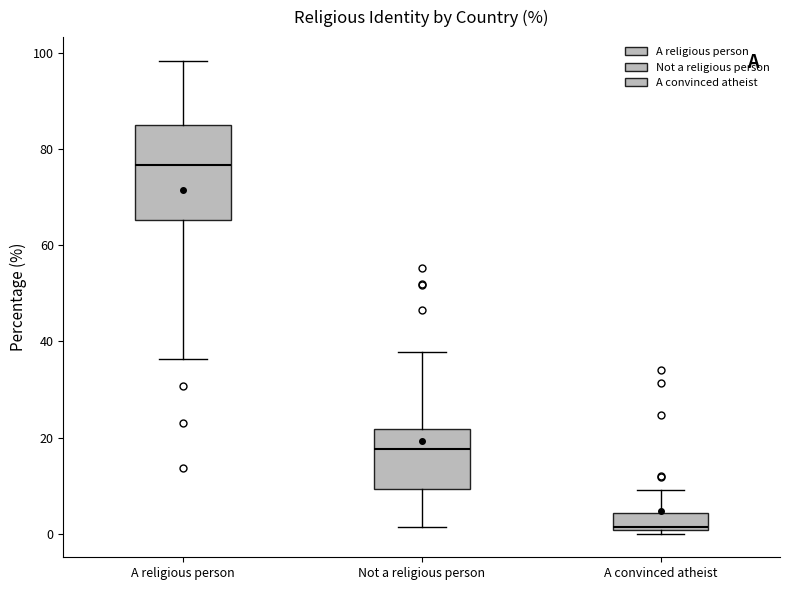

Where does the median line of the box for A convinced atheist sit on the y-axis? The values are not printed on the chart, so give them approximately, as read against the axis.

2